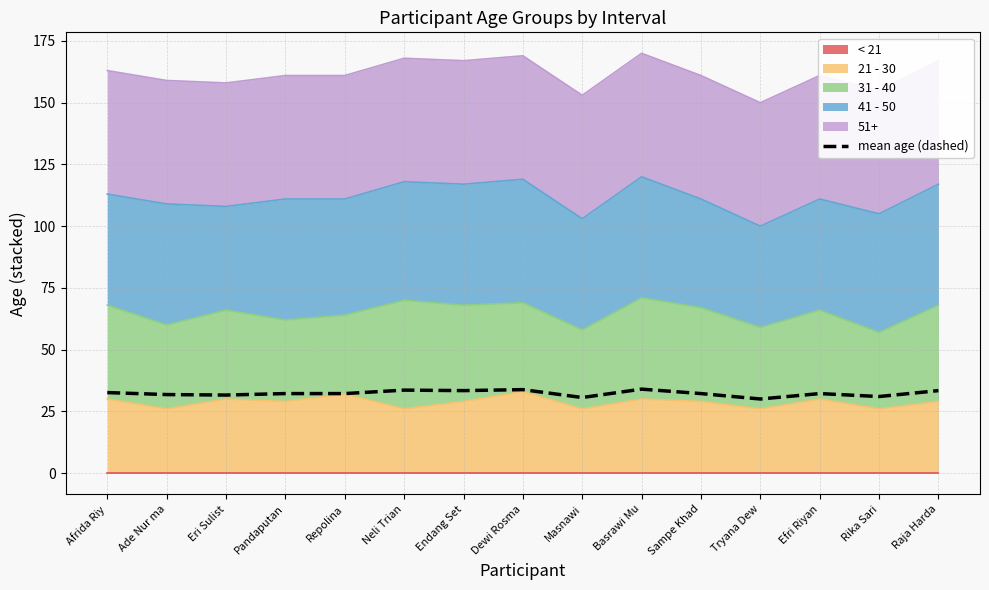

What is the difference between the second highest and second lowest values?

3.2